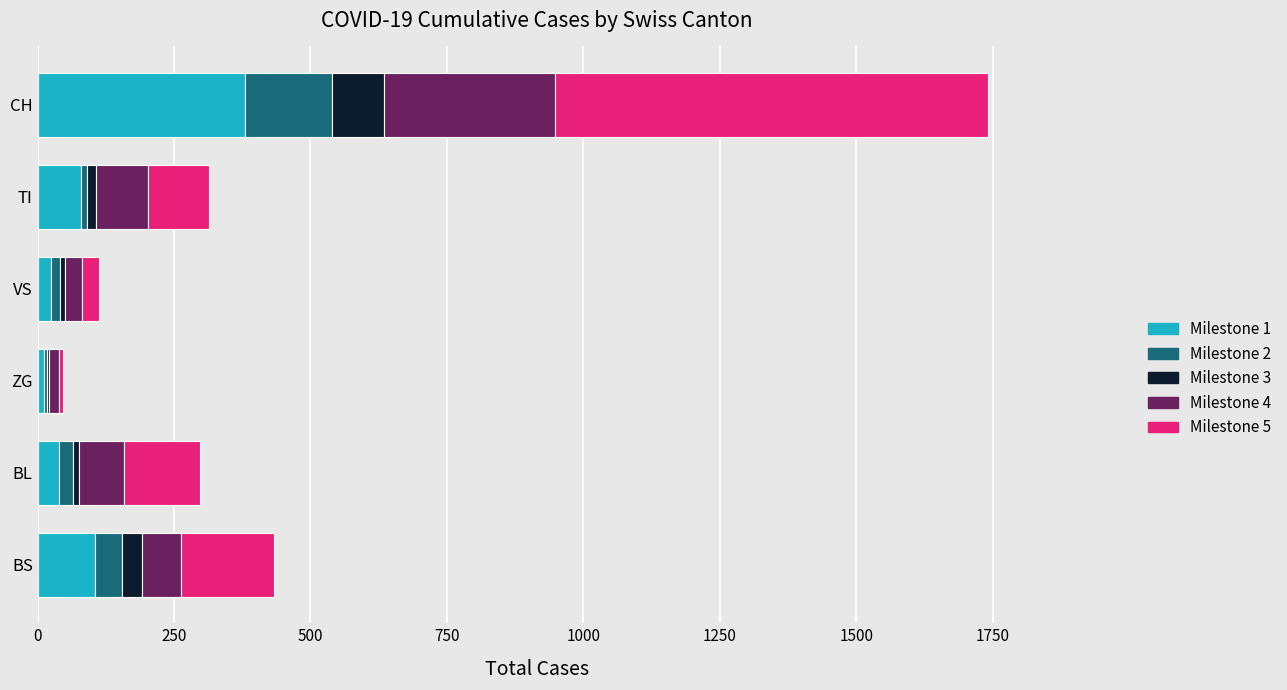

At which category is the sum across all series the highest?

CH